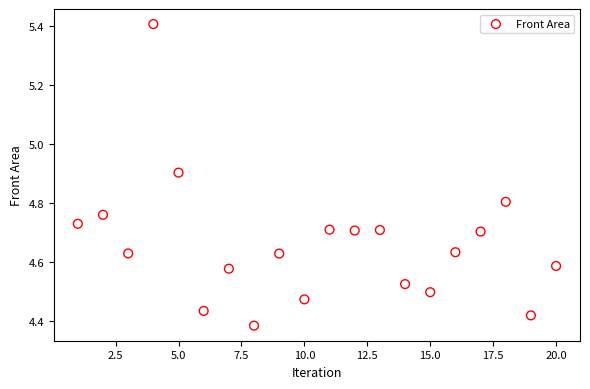

What is the range of X values (max minus min)?

19.0